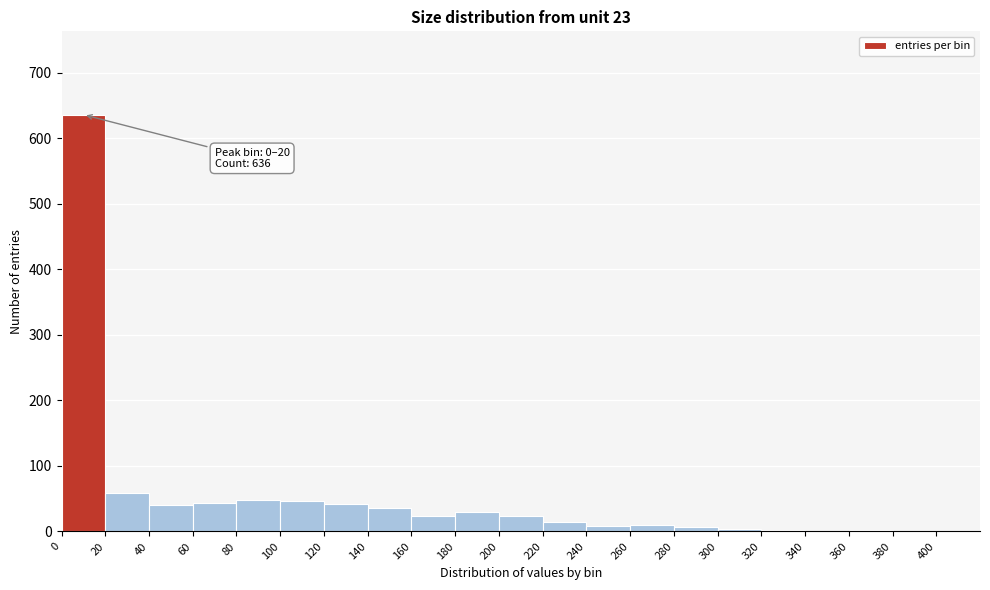

Which range on the x-axis has the tallest bar?

0 to 20